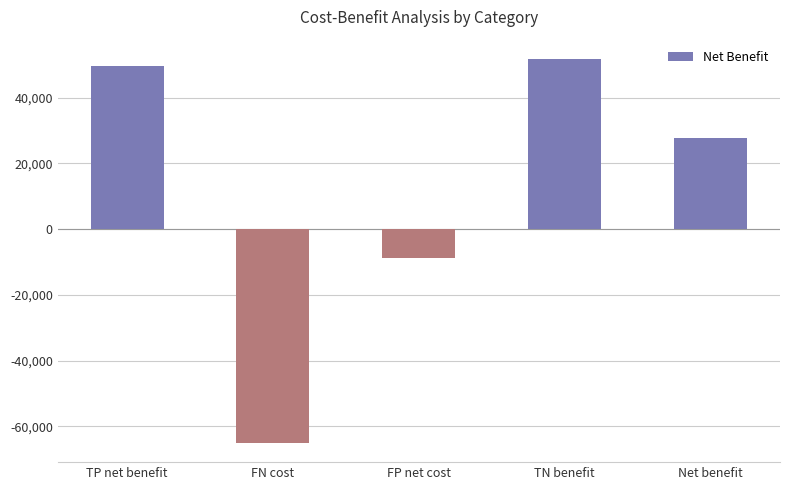

List the labels in order of value, largest first.

TN benefit, TP net benefit, Net benefit, FP net cost, FN cost